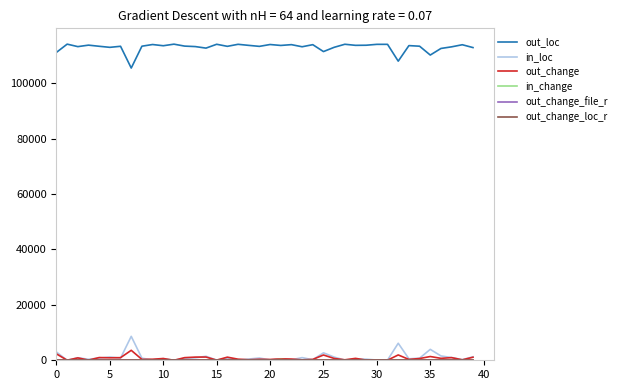

What is the highest value of the out_loc series?

114120.0